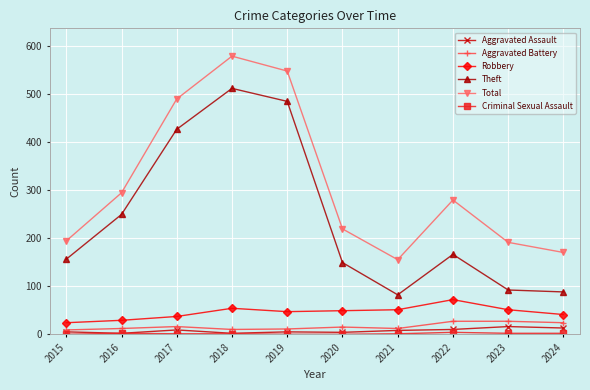

The Total series shows 294 at 2016. True or false?

True